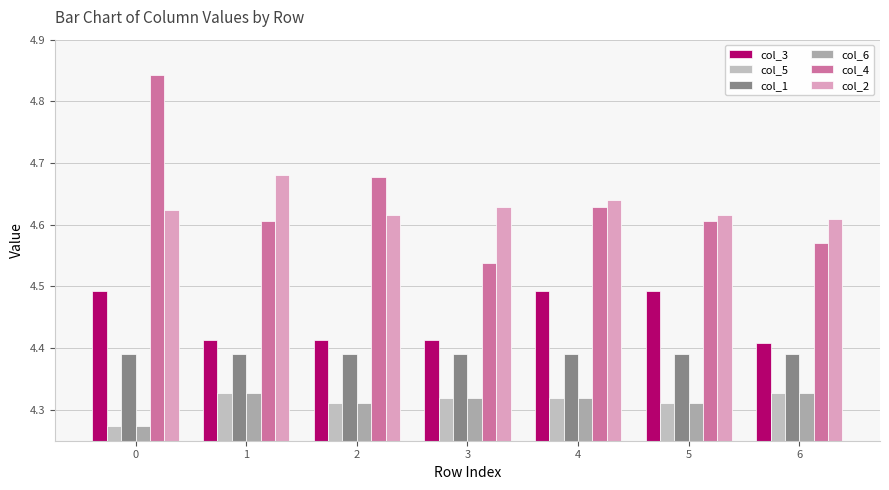

Which category has the lowest value in the col_4 series?

3